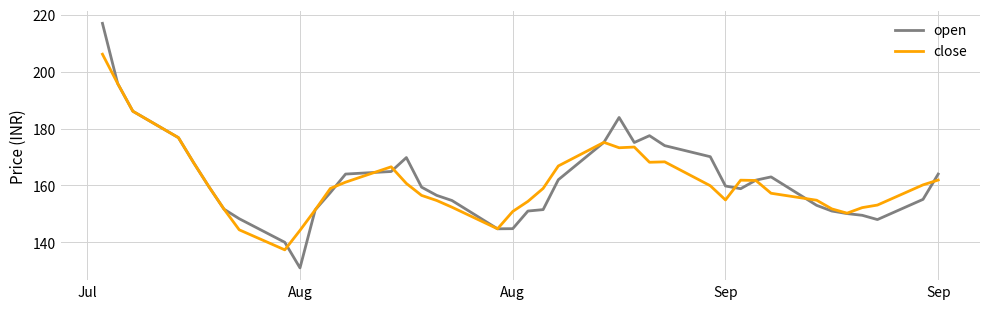

Which series has the largest range (max minus min)?

open